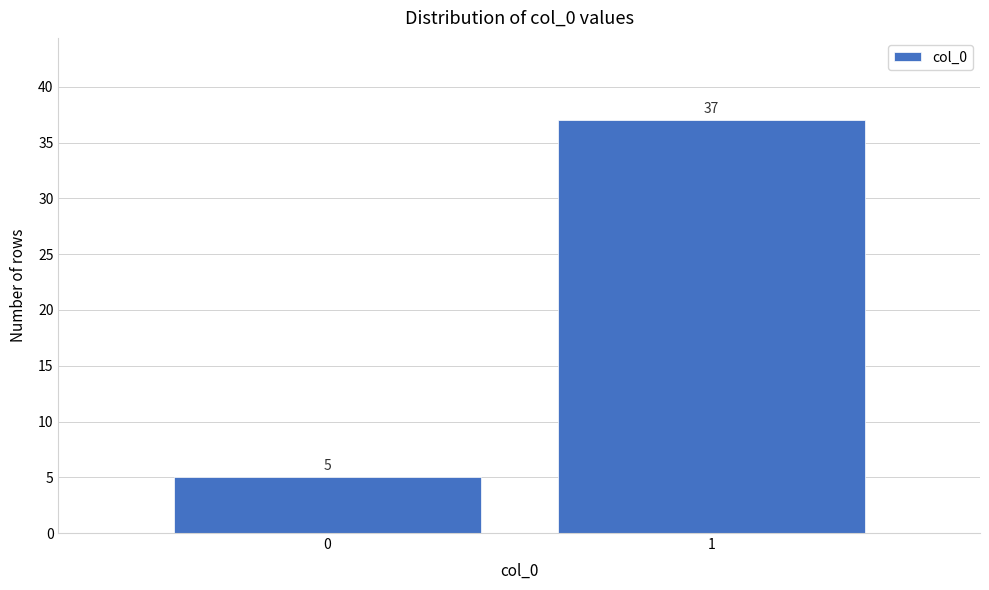

Reading left to right, what are all the values shown in this chart?

0=5	1=37